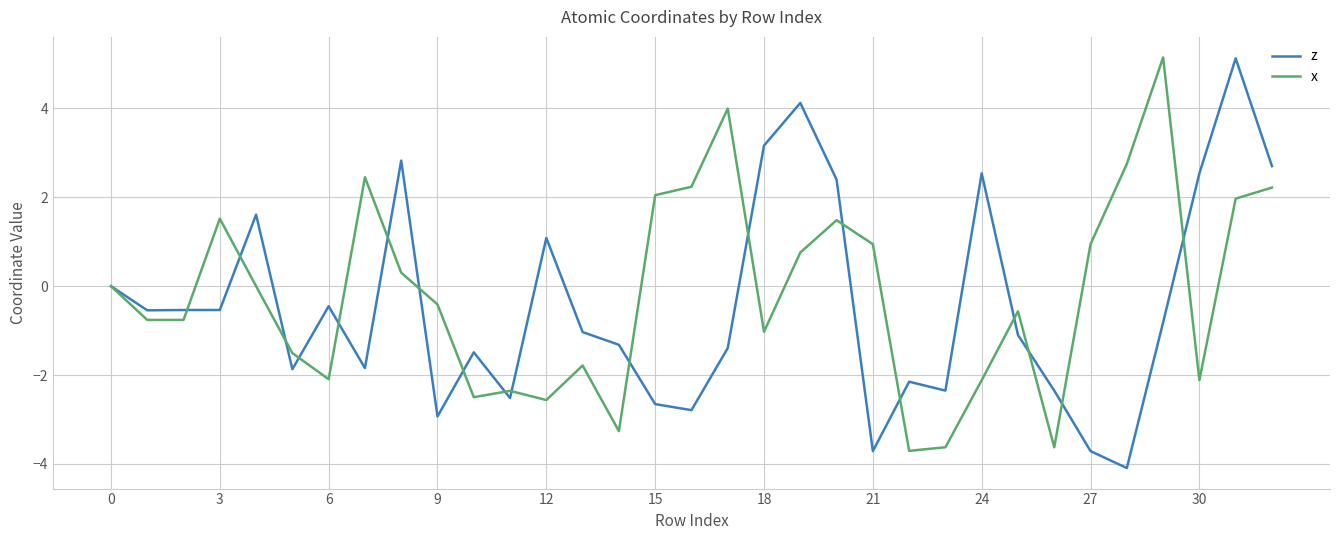

What is the lowest value of the z series?

-4.1